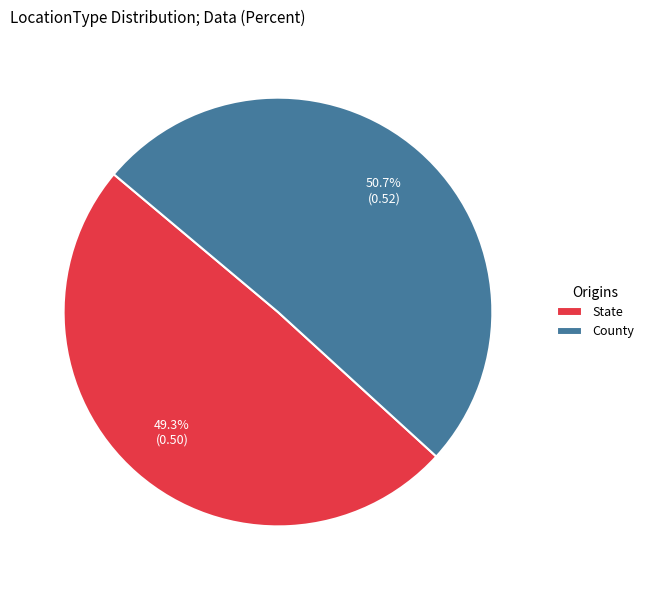

Between County and State, which is larger?

County